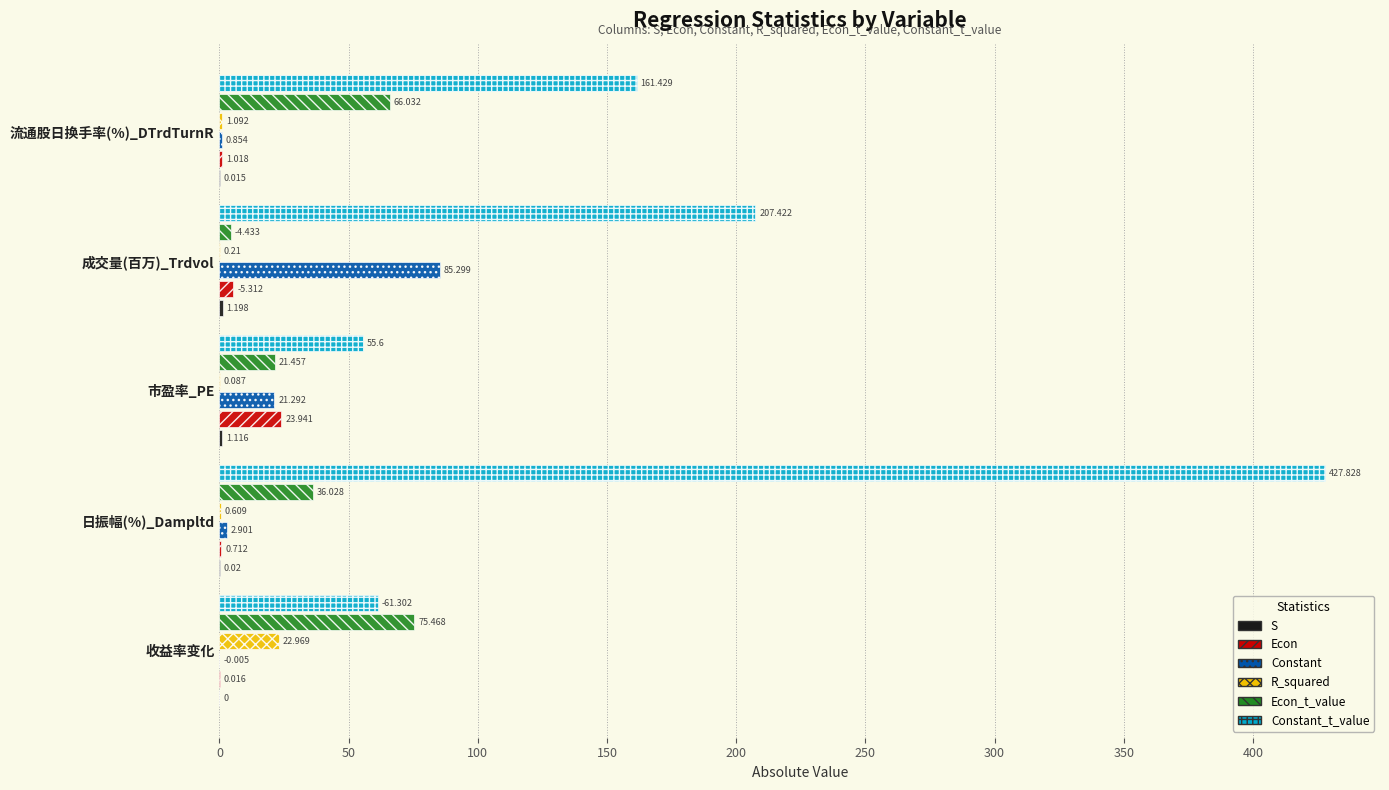

Between 收益率变化 and 日振幅(%)_Dampltd, which series saw the biggest shift?

Constant_t_value